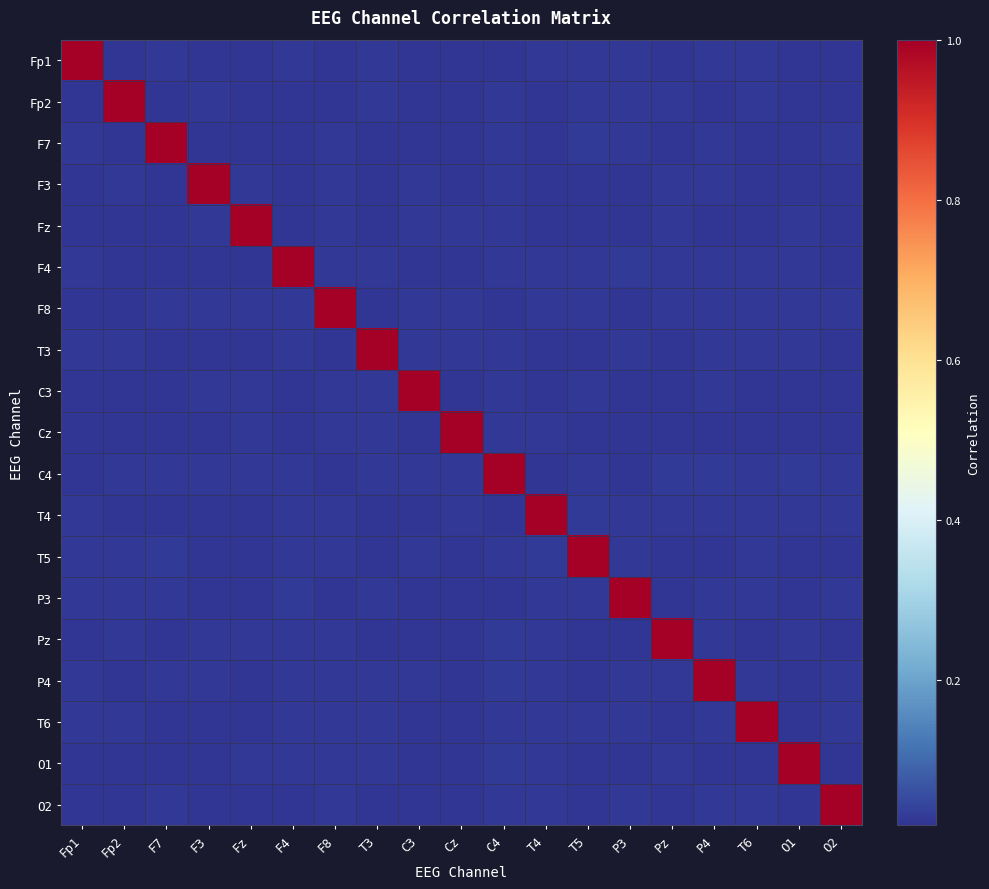

What is the spread (max minus min) of values at C3?

1.0